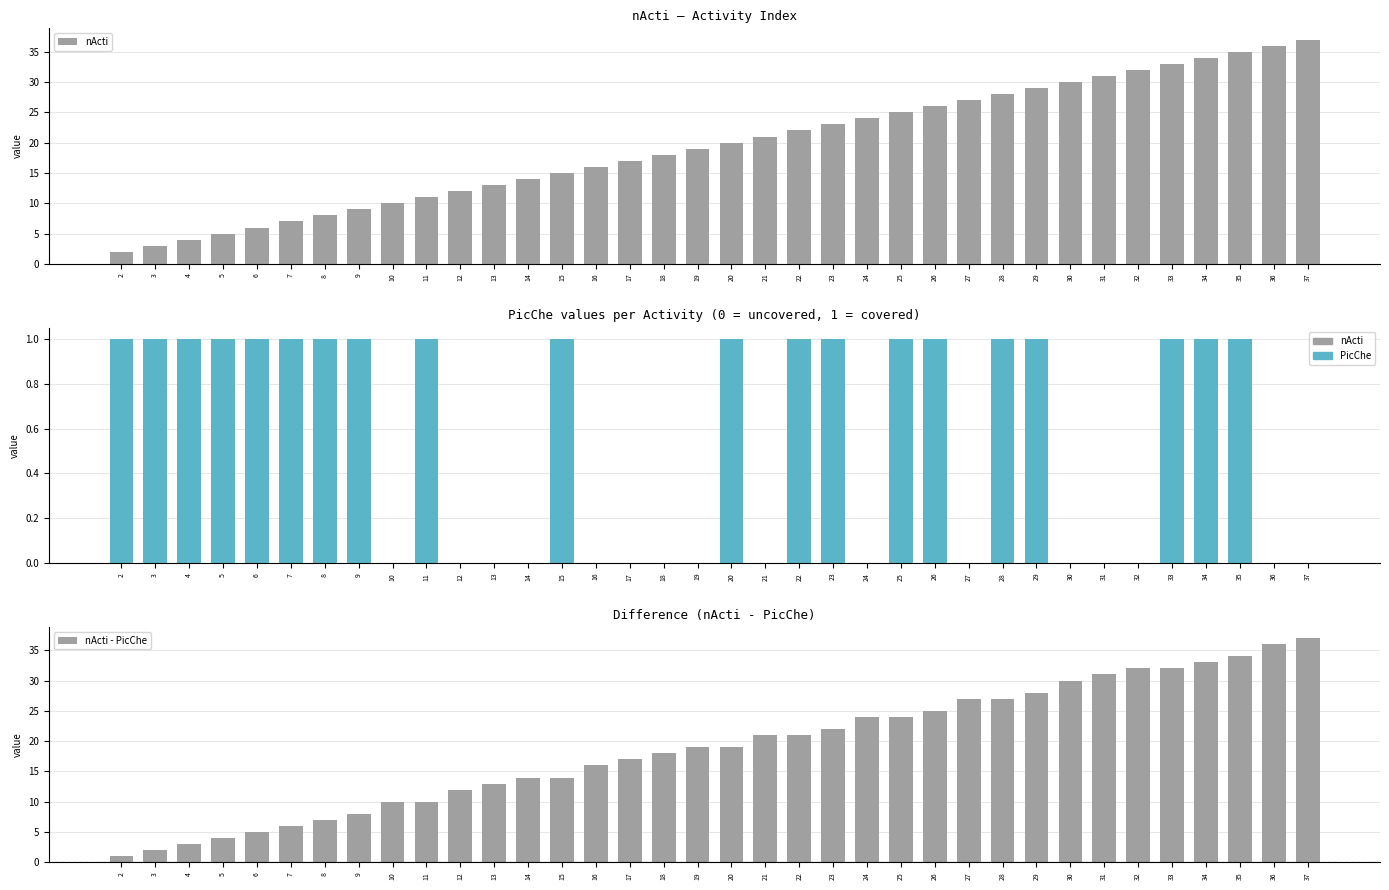

Reading right to left, transcribe all the data shown in this chart.

nActi: 37	36	35	34	33	32	31	30	29	28	27	26	25	24	23	22	21	20	19	18	17	16	15	14	13	12	11	10	9	8	7	6	5	4	3	2
PicChe: 0	0	1	1	1	0	0	0	1	1	0	1	1	0	1	1	0	1	0	0	0	0	1	0	0	0	1	0	1	1	1	1	1	1	1	1
nActi - PicChe: 37	36	34	33	32	32	31	30	28	27	27	25	24	24	22	21	21	19	19	18	17	16	14	14	13	12	10	10	8	7	6	5	4	3	2	1